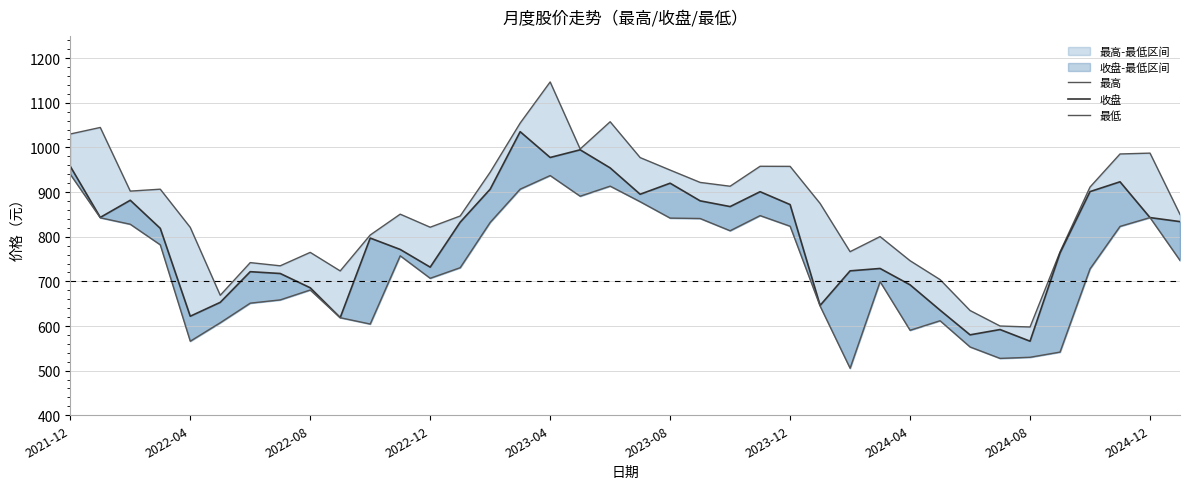

True or false: 最低 has a value of 890.8 at 17.

True